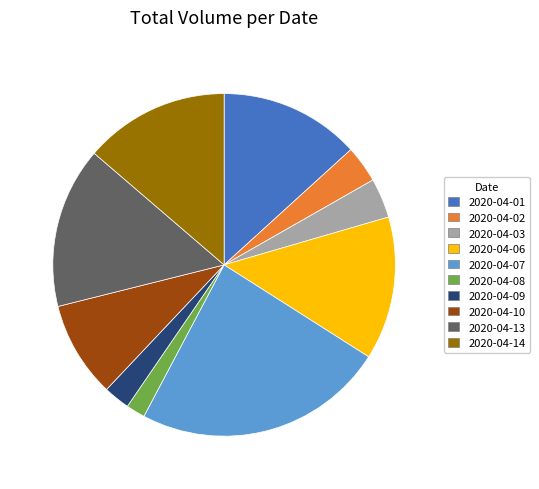

Which slice is the smallest?

2020-04-08